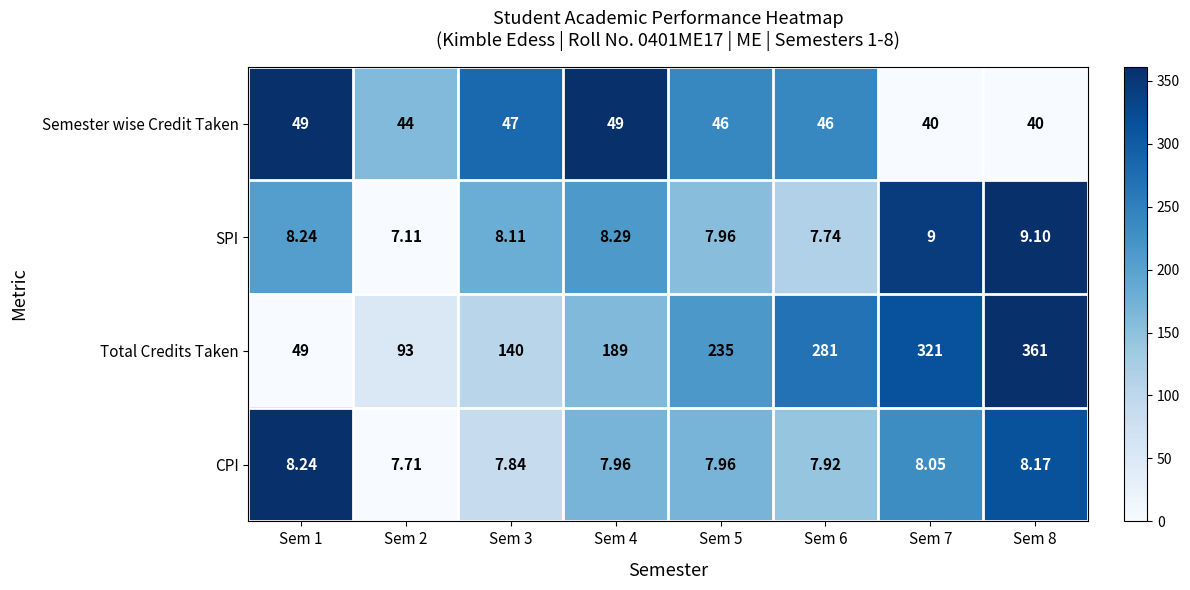

Which series has the largest total across all categories?

Total Credits Taken